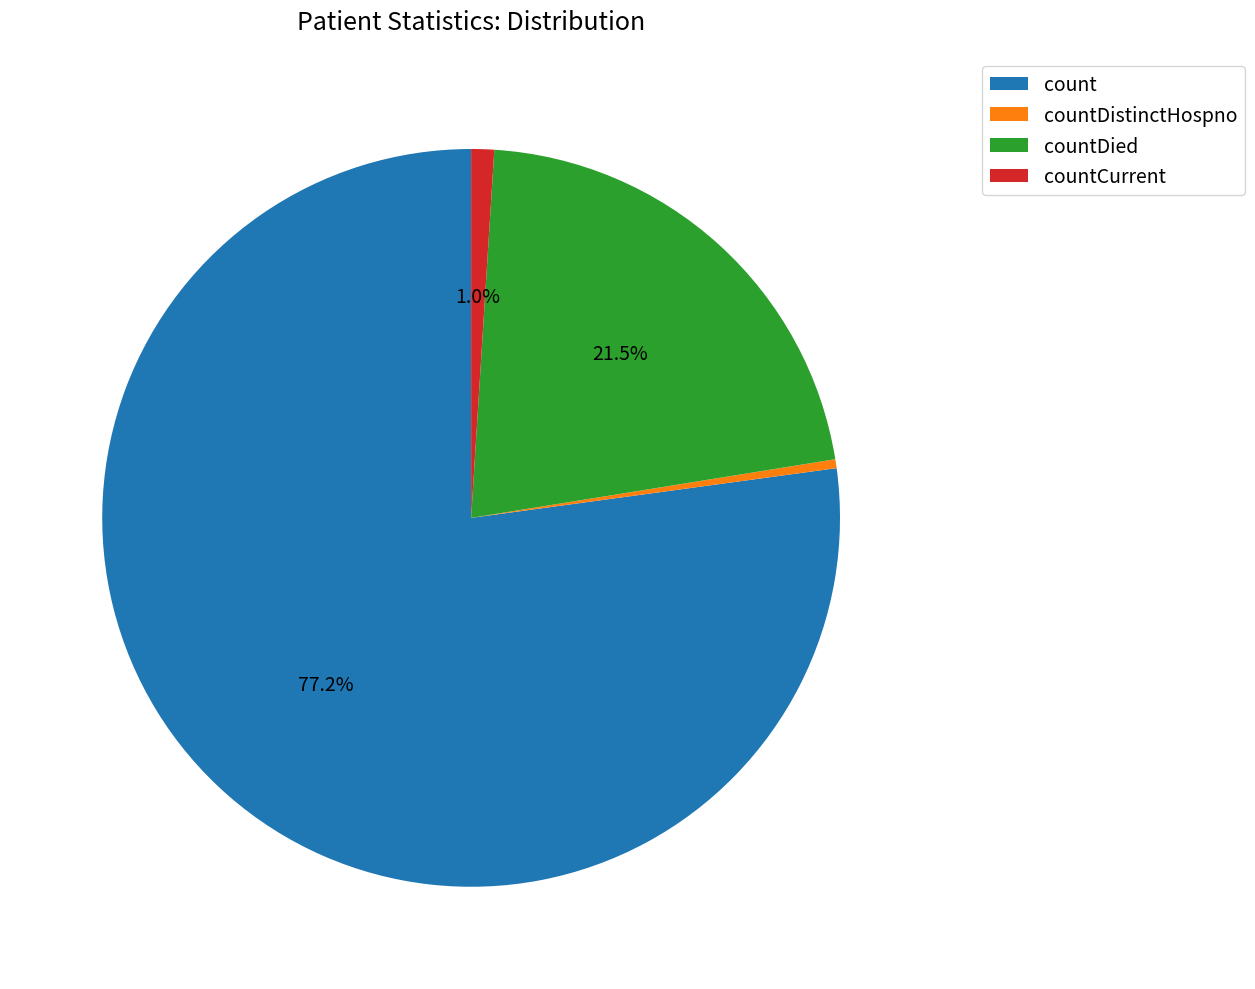

Rank the categories by value from lowest to highest.

countDistinctHospno, countCurrent, countDied, count